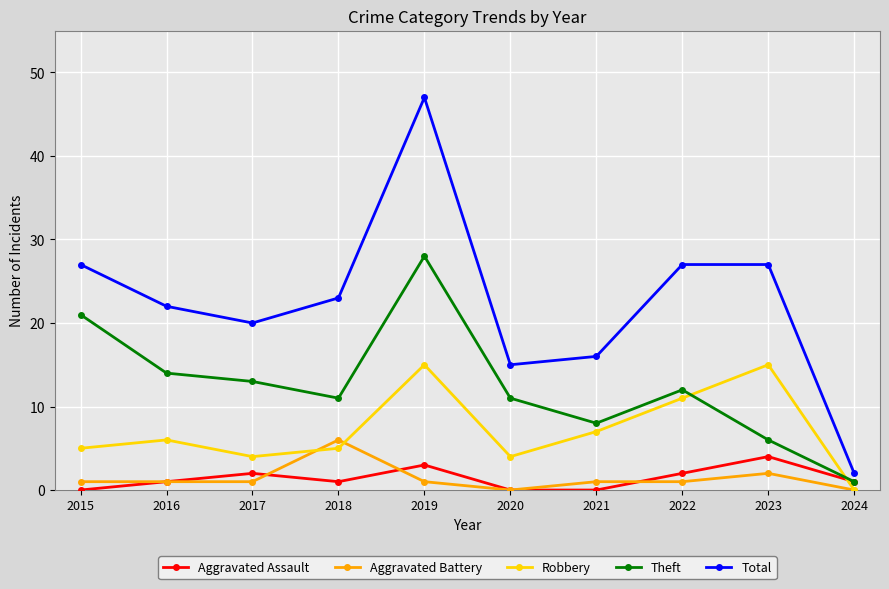

At which label does Aggravated Assault reach its peak?

2023